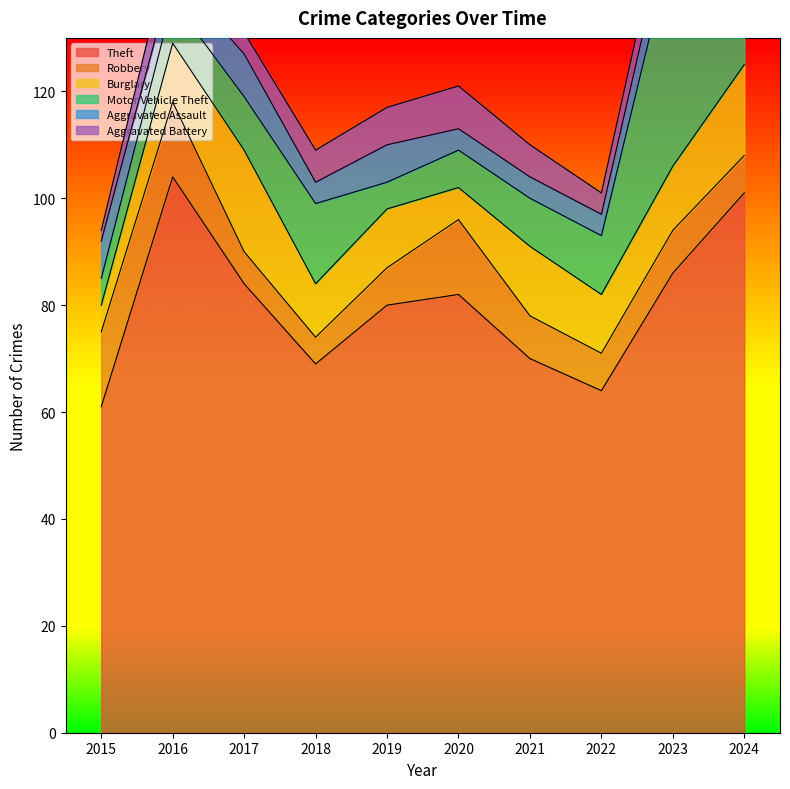

Between which two adjacent categories do Aggravated Assault and Motor Vehicle Theft first intersect?

2015 and 2016